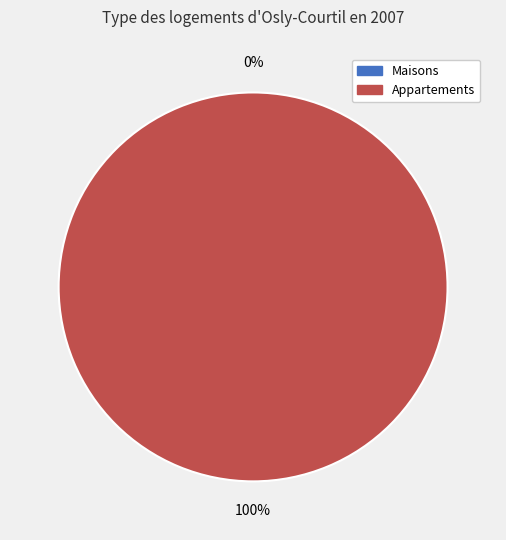

What percentage do 0 and 1 together represent?

100.0%